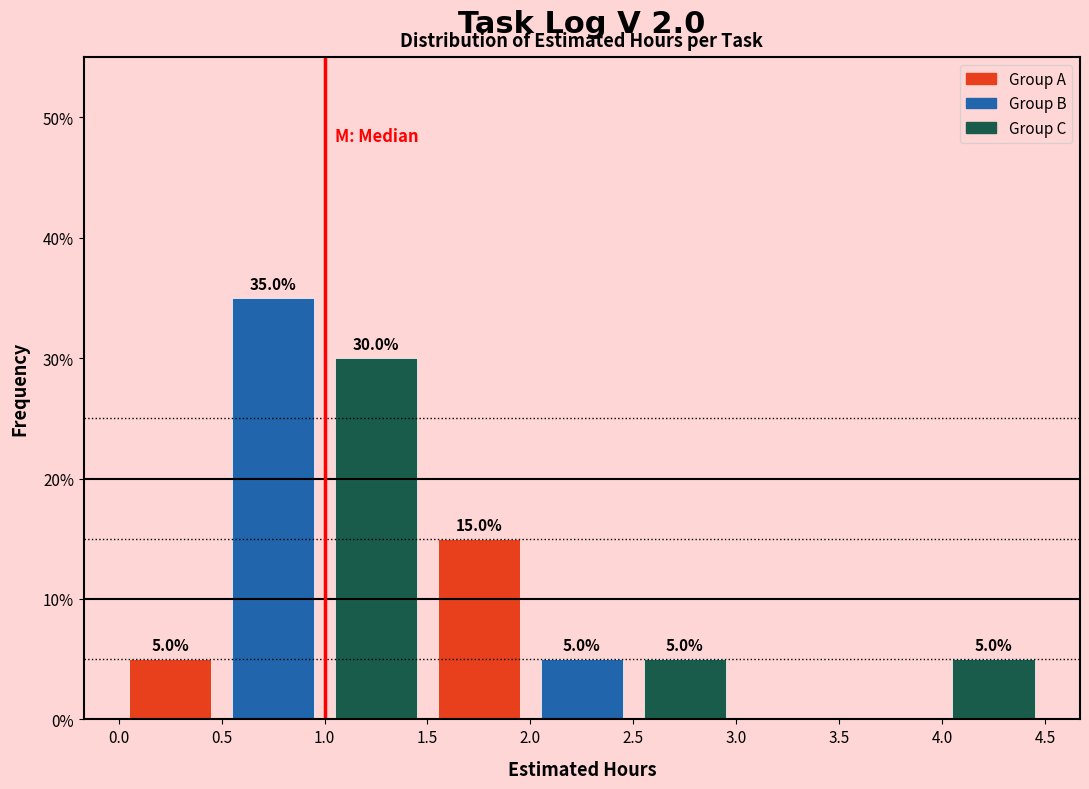

Which range on the x-axis has the tallest bar?

0.5 to 1.0